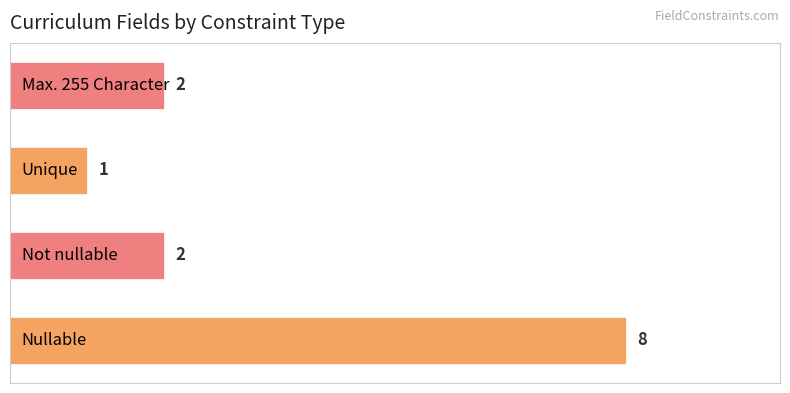

Count the values in the range 2 to 8.

3